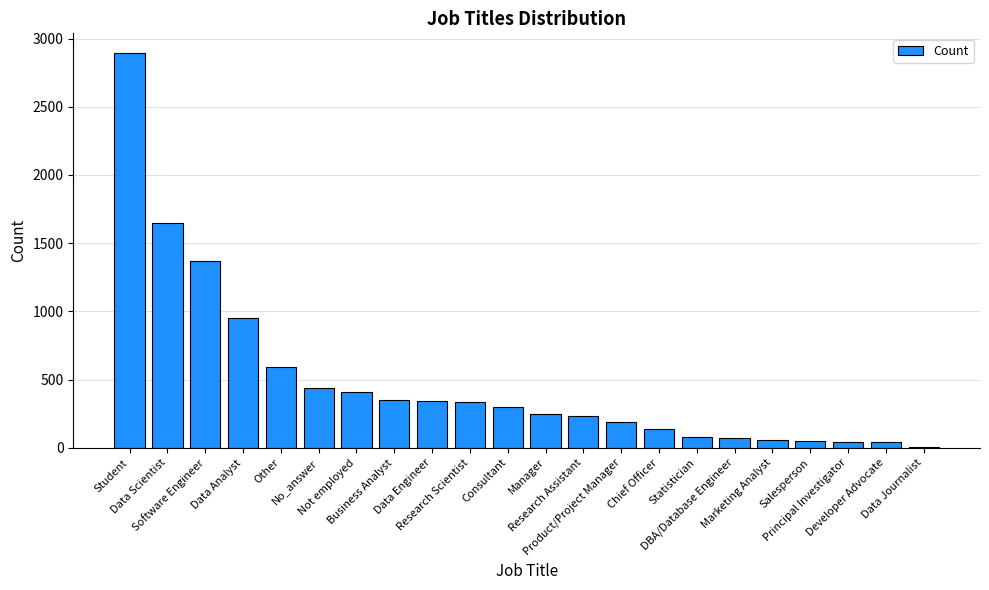

What is the sum of all values?

10777